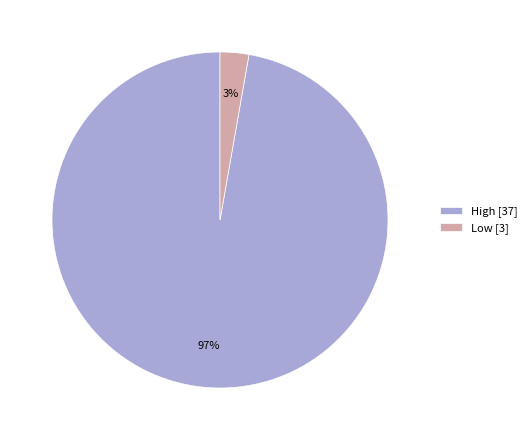

Does any single category account for the majority?

Yes